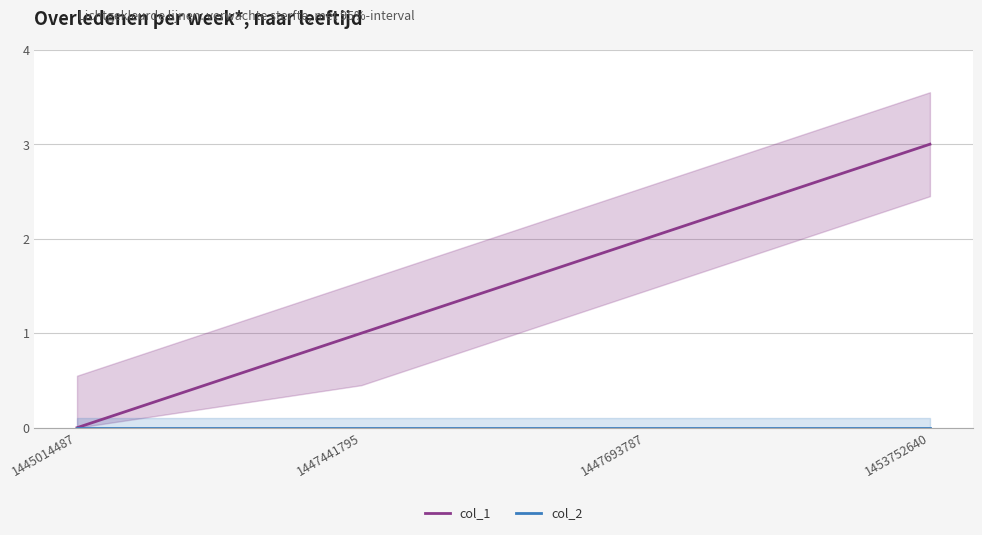

True or false: col_1 has a value of 3 at 1453752640.

True